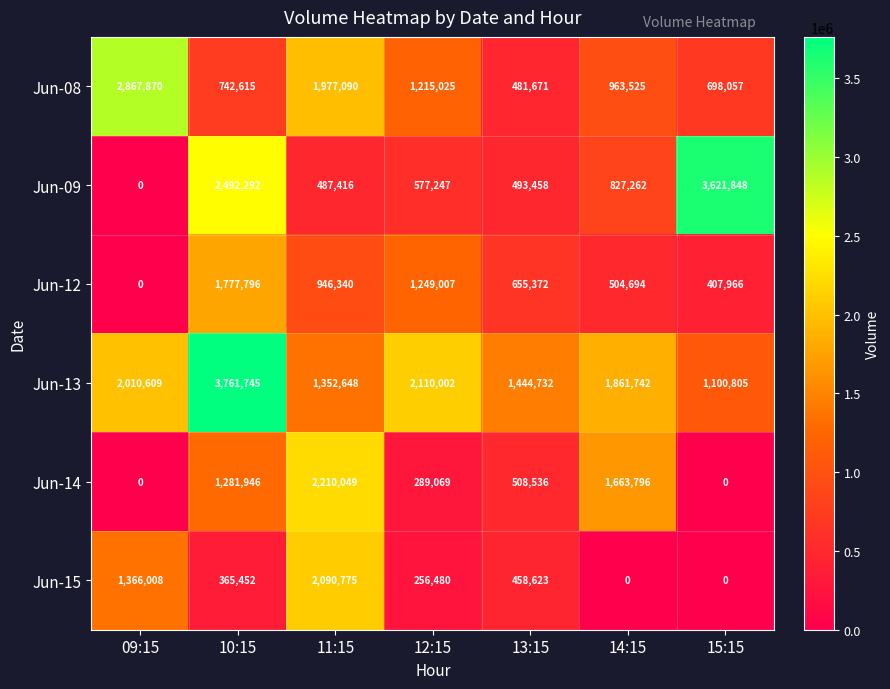

The value of Jun-09 at 12:15 is 577247. True or false?

True